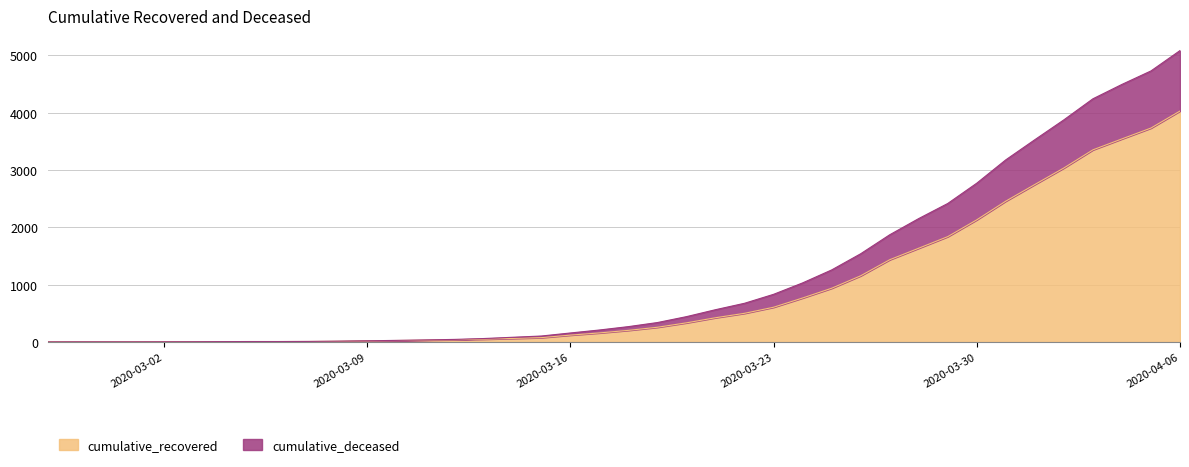

True or false: cumulative_recovered and cumulative_deceased cross at least once.

False